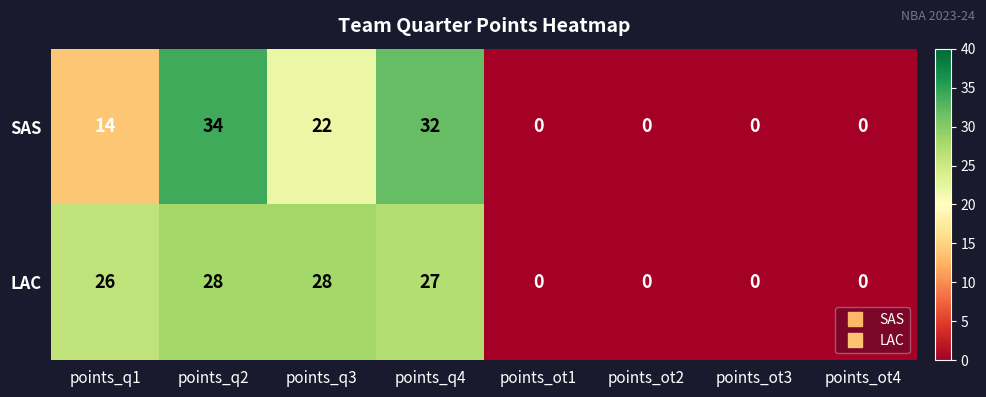

At which category is the sum across all series the highest?

points_q2